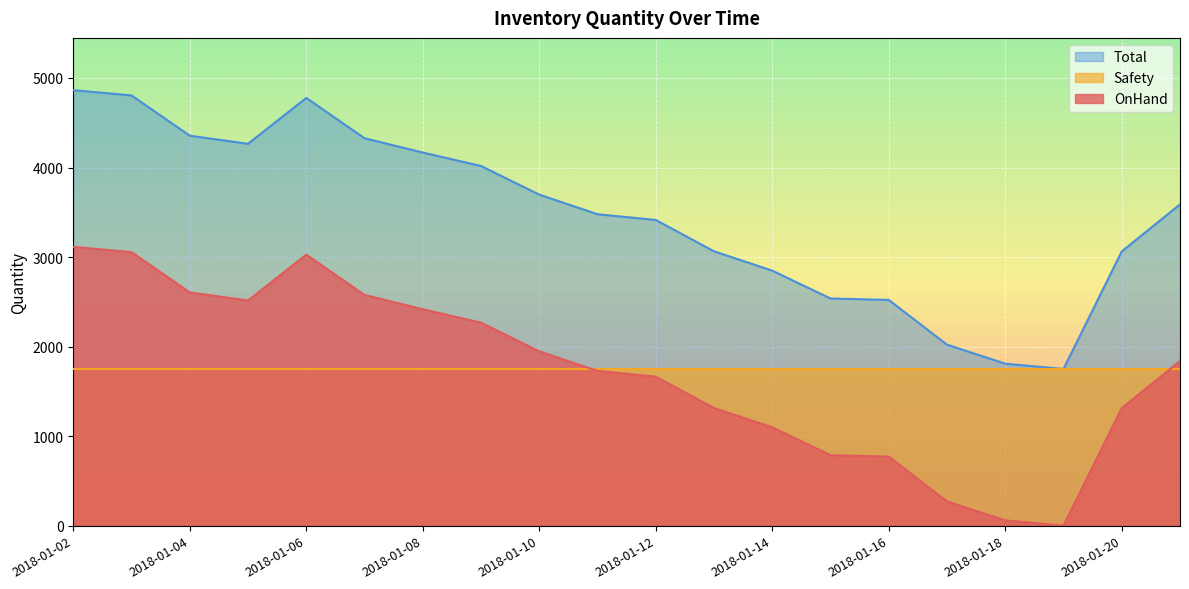

Which series has the largest total across all categories?

Total